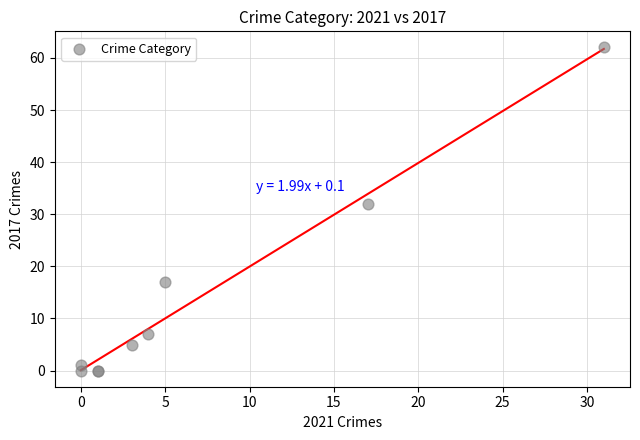

What Y value in the scatter plot is closest to 31?

32